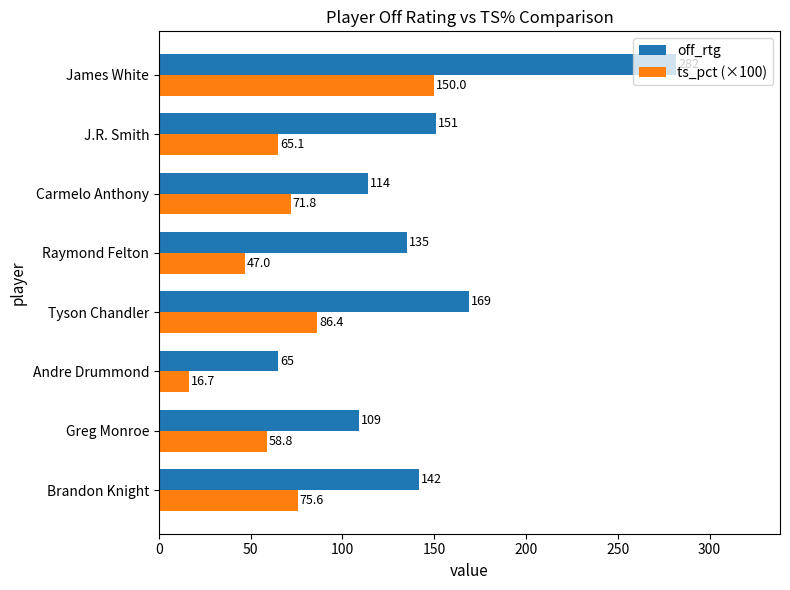

What is the average value of the off_rtg series?

145.9